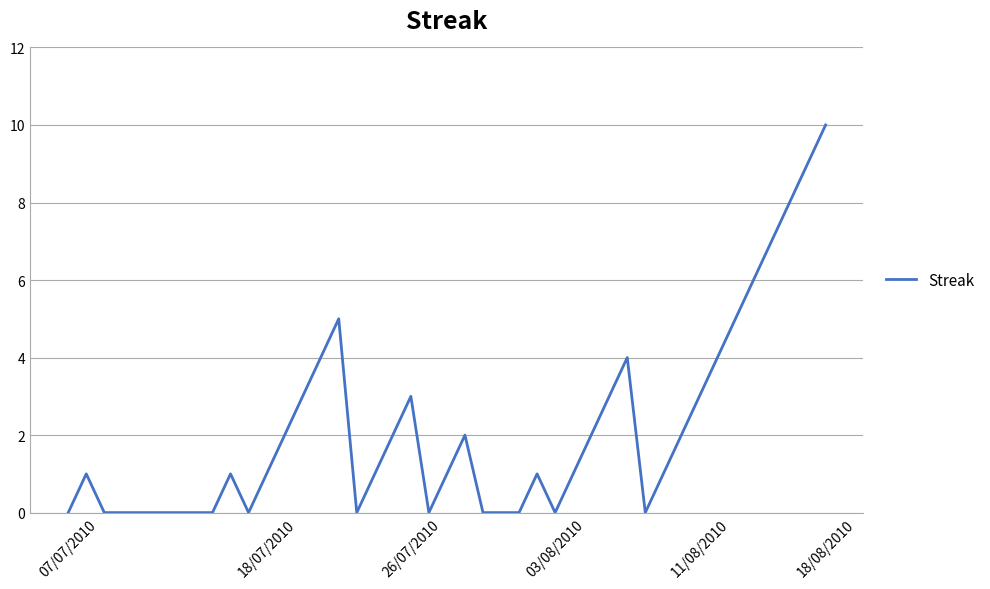

What is the maximum value shown in the chart?

10